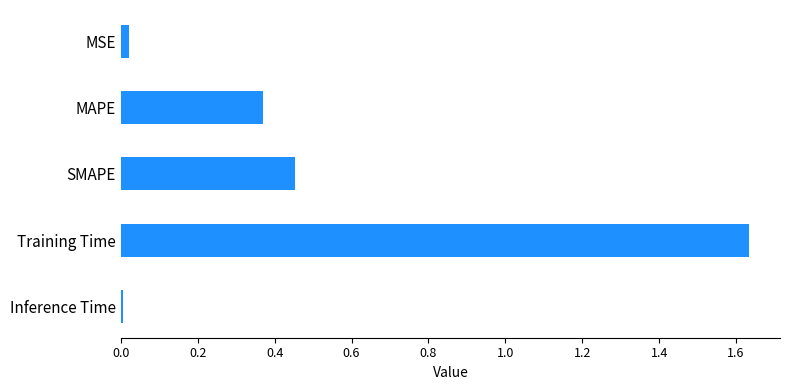

The value at SMAPE is 0.7. True or false?

False